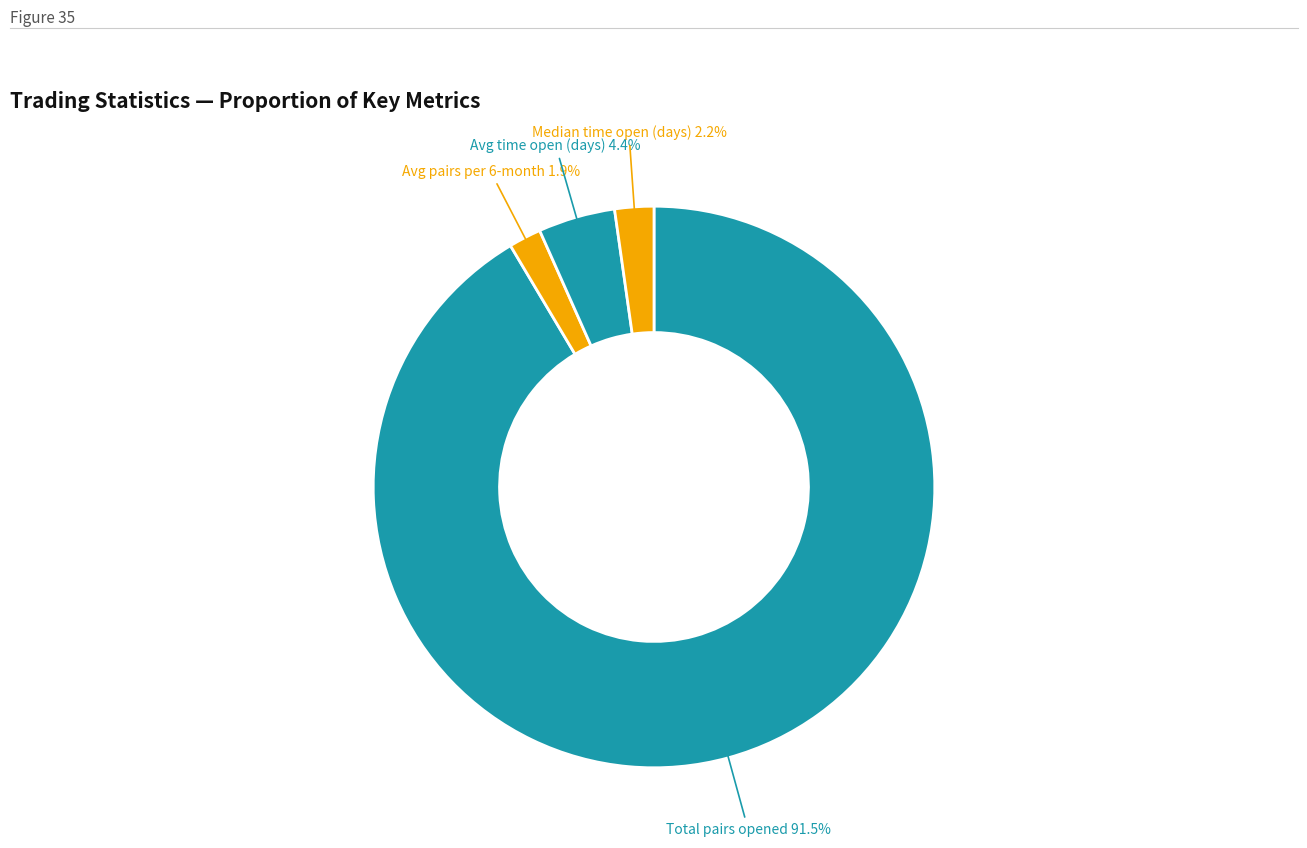

Between Avg time open (days) and Avg pairs per 6-month, which is larger?

Avg time open (days)